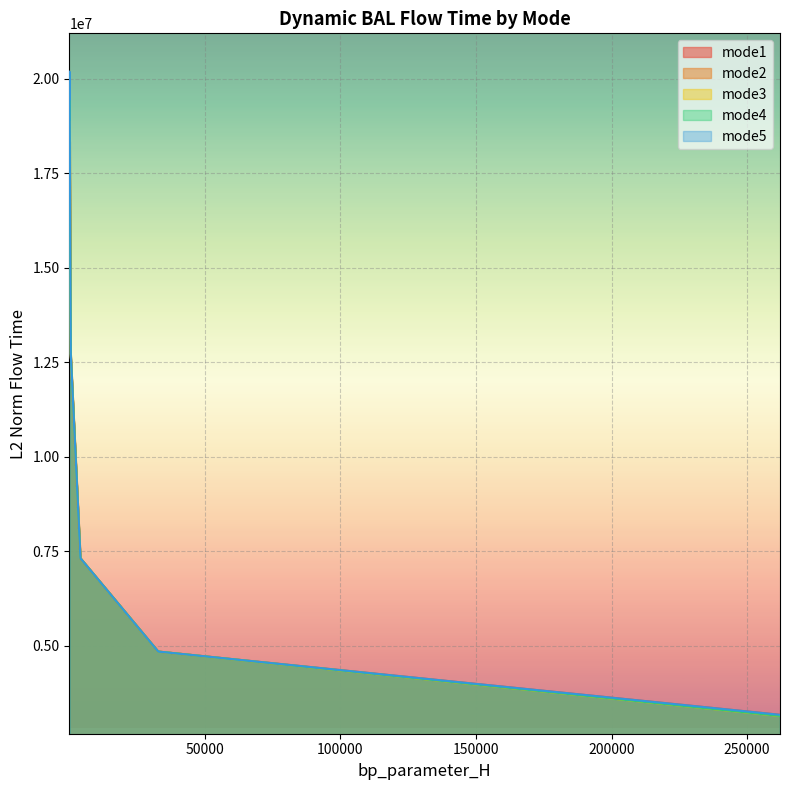

The mode2 series shows 11918896.8 at 6. True or false?

False